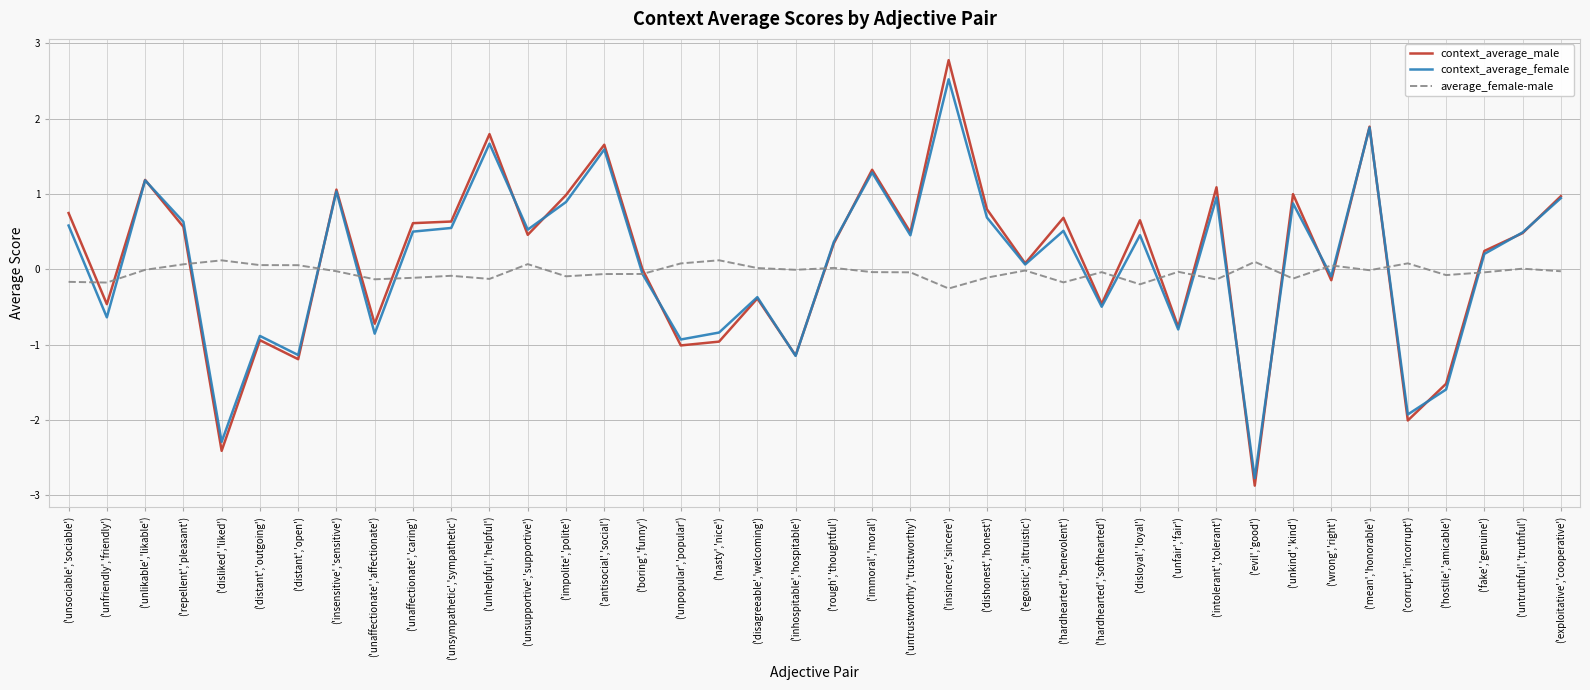

Is it true that context_average_male equals -0.8 at ('unfair','fair')?

True